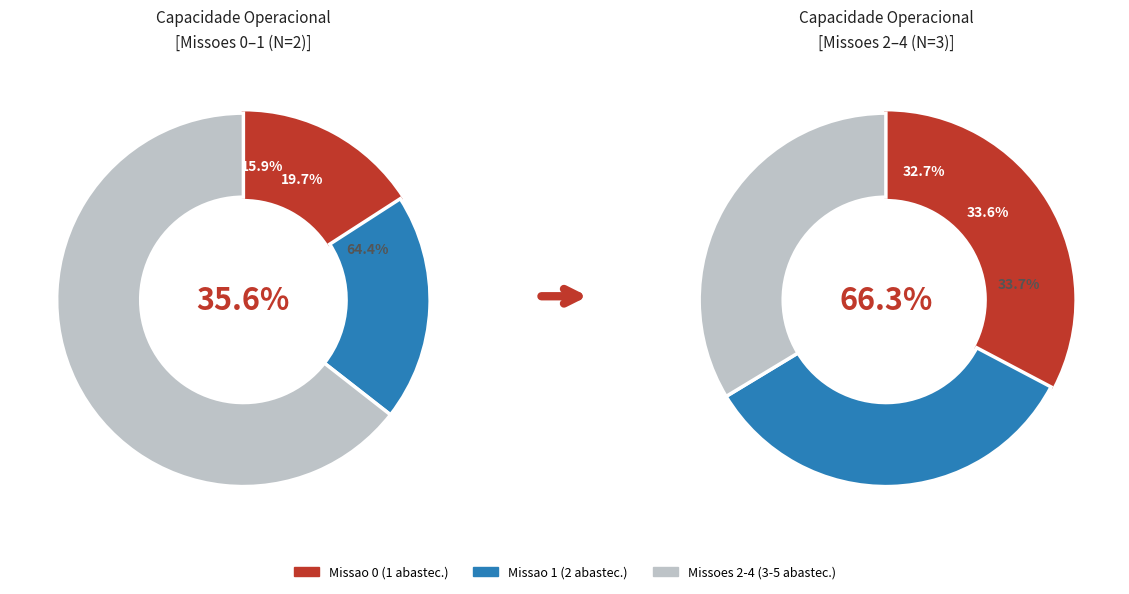

Combined, do 2 and 4 account for over 50%?

No